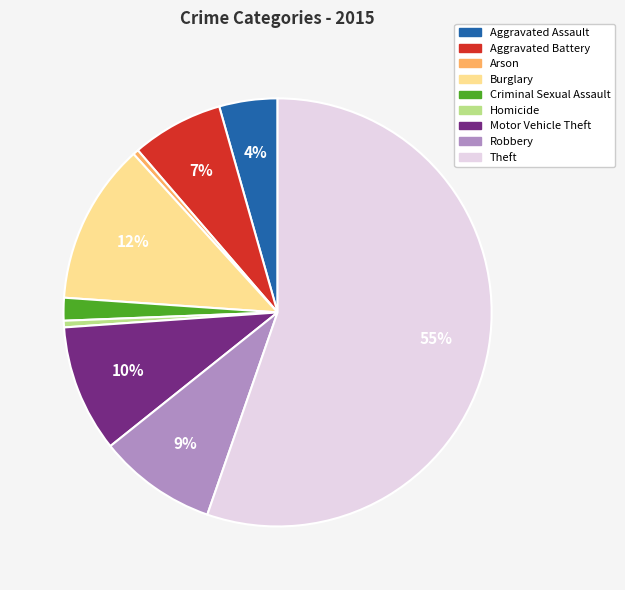

Is the sum of Burglary and Aggravated Battery greater than half?

No